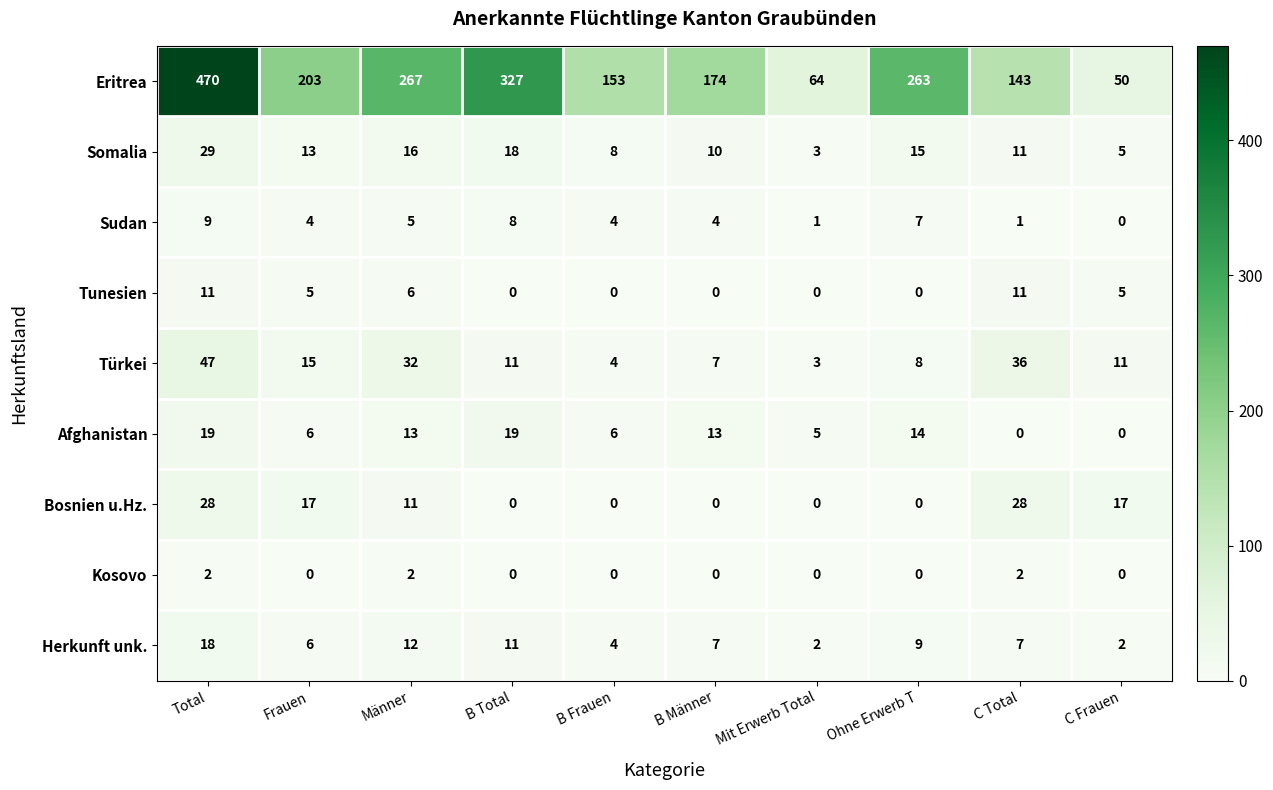

What is the difference between the maximum and minimum values in the Eritrea series?

420